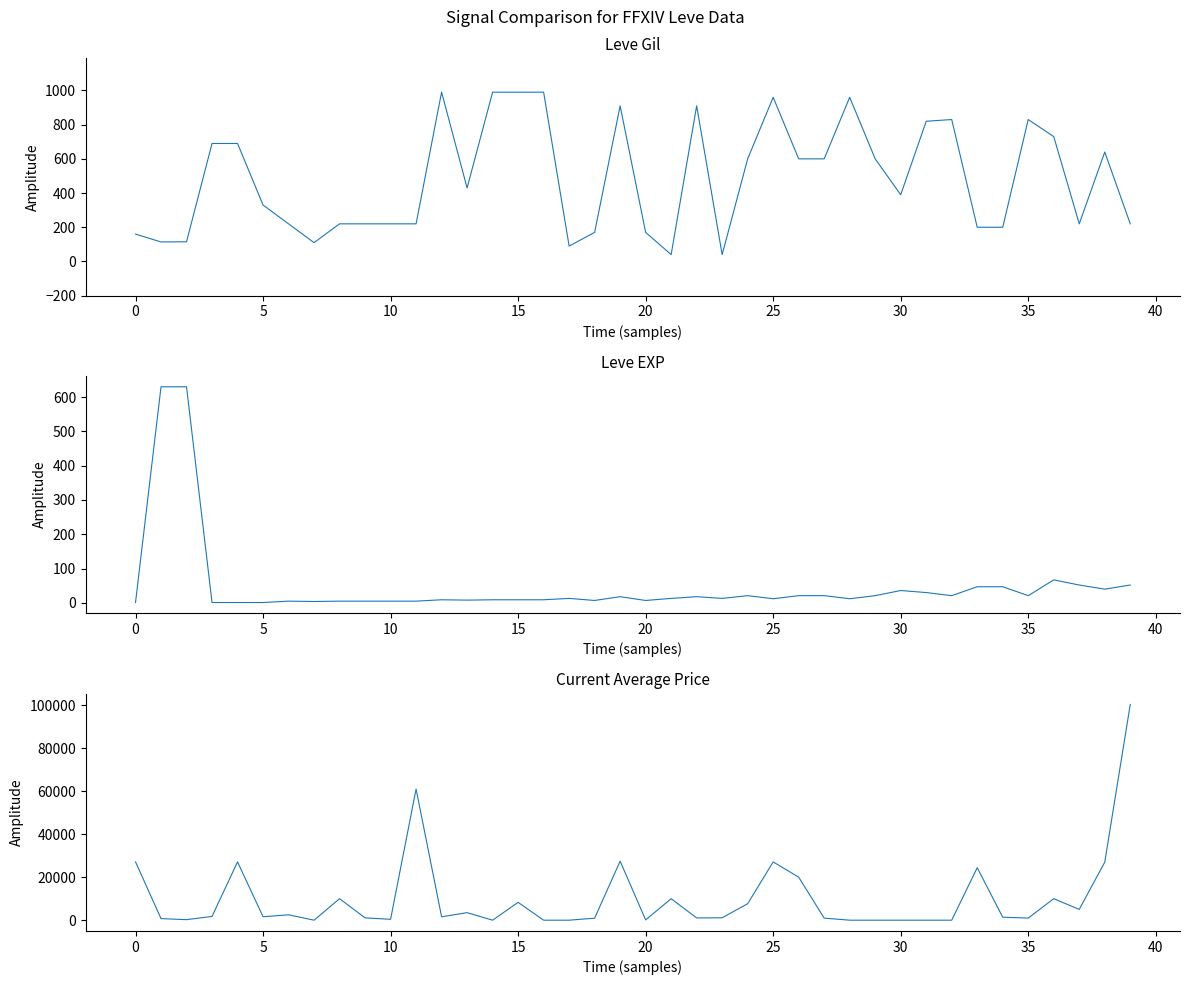

What is the value of the currentAveragePrice point at the 14th from the left?

3500.0